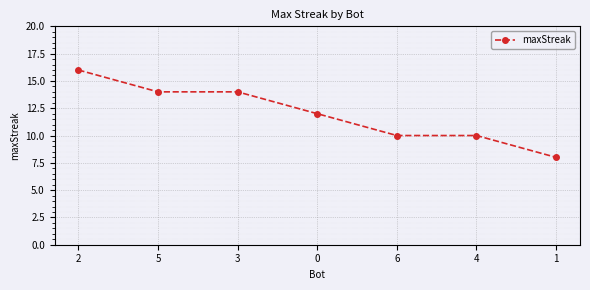

What is the sum of the values at 4 and 6?

20